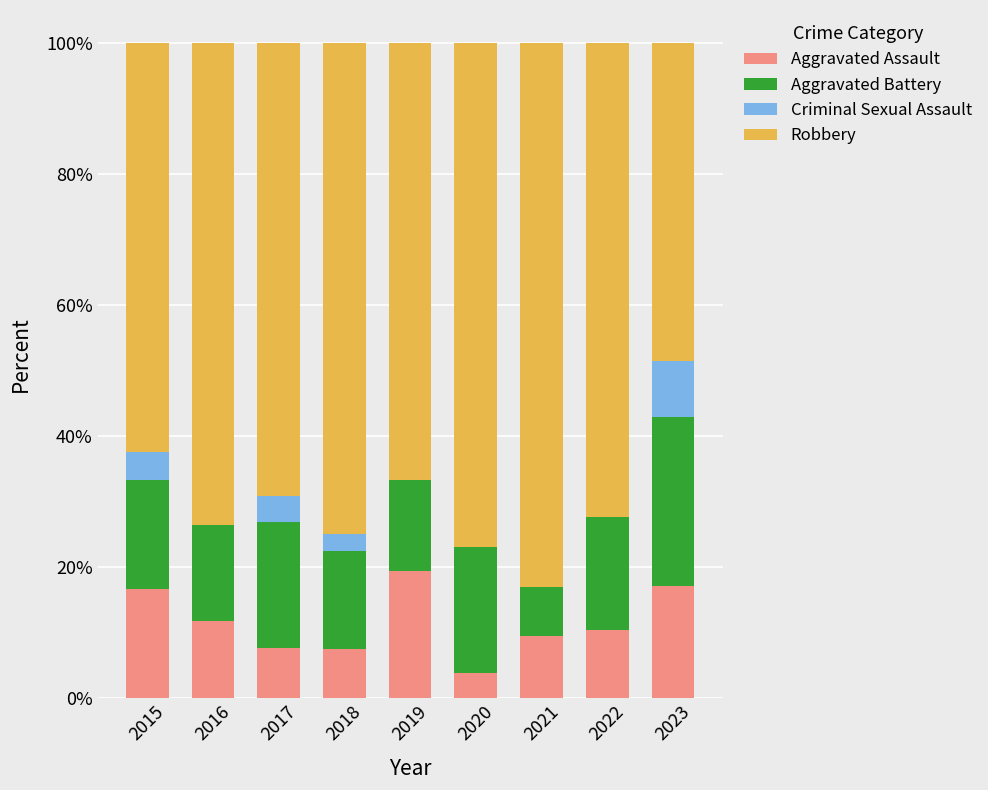

Which category has the highest value in the Aggravated Assault series?

2019